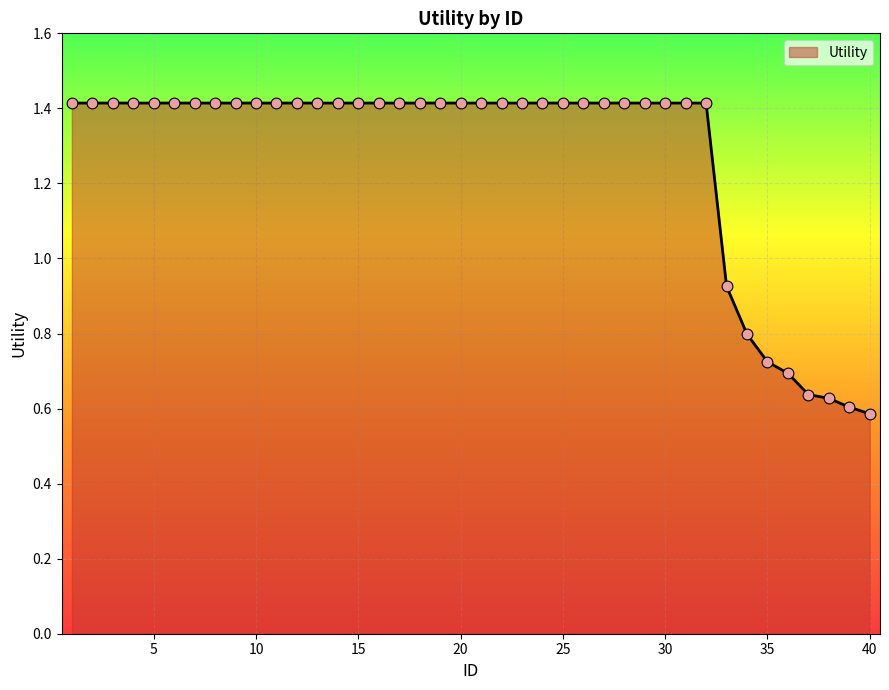

What is the greatest value displayed?

1.4